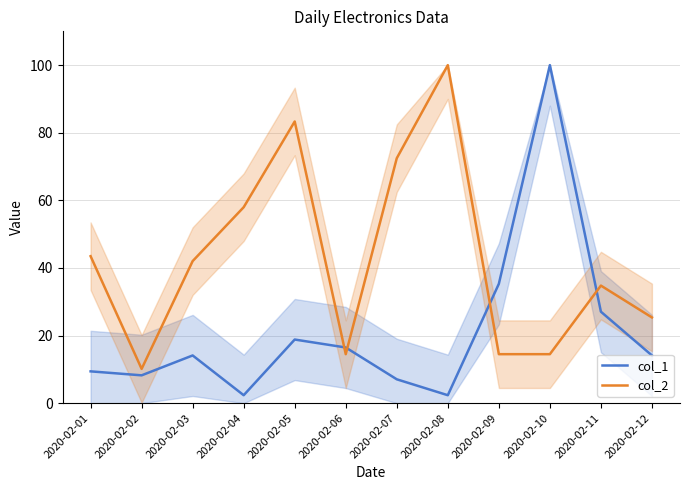

Between 2020-02-03 and 2020-02-08, which series saw the biggest shift?

col_2